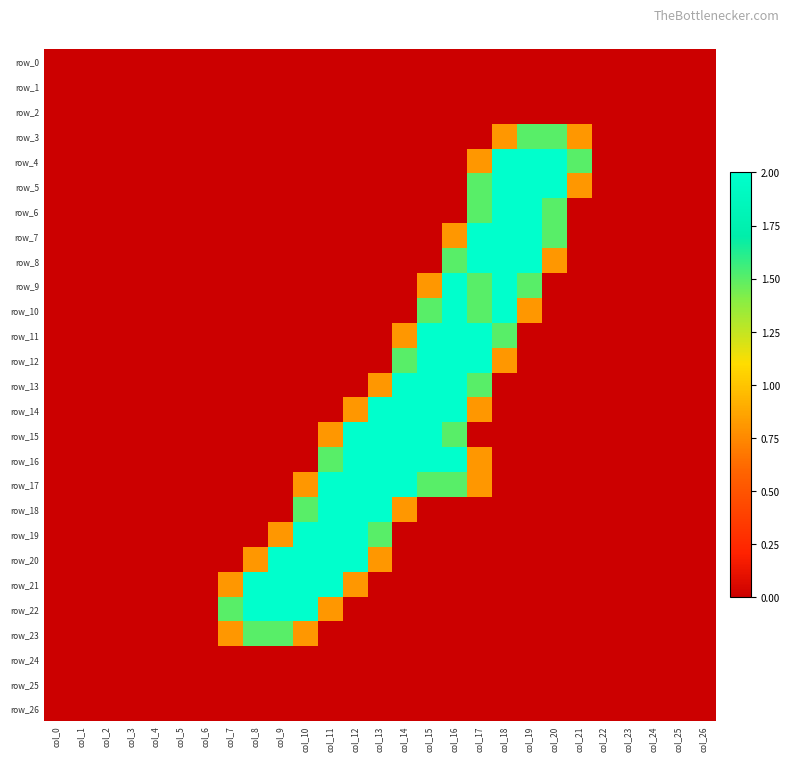

Reading left to right, transcribe all the data shown in this chart.

row_0: col_0=0.0	col_1=0.0	col_2=0.0	col_3=0.0	col_4=0.0	col_5=0.0	col_6=0.0	col_7=0.0	col_8=0.0	col_9=0.0	col_10=0.0	col_11=0.0	col_12=0.0	col_13=0.0	col_14=0.0	col_15=0.0	col_16=0.0	col_17=0.0	col_18=0.0	col_19=0.0	col_20=0.0	col_21=0.0	col_22=0.0	col_23=0.0	col_24=0.0	col_25=0.0	col_26=0.0
row_1: col_0=0.0	col_1=0.0	col_2=0.0	col_3=0.0	col_4=0.0	col_5=0.0	col_6=0.0	col_7=0.0	col_8=0.0	col_9=0.0	col_10=0.0	col_11=0.0	col_12=0.0	col_13=0.0	col_14=0.0	col_15=0.0	col_16=0.0	col_17=0.0	col_18=0.0	col_19=0.0	col_20=0.0	col_21=0.0	col_22=0.0	col_23=0.0	col_24=0.0	col_25=0.0	col_26=0.0
row_2: col_0=0.0	col_1=0.0	col_2=0.0	col_3=0.0	col_4=0.0	col_5=0.0	col_6=0.0	col_7=0.0	col_8=0.0	col_9=0.0	col_10=0.0	col_11=0.0	col_12=0.0	col_13=0.0	col_14=0.0	col_15=0.0	col_16=0.0	col_17=0.0	col_18=0.0	col_19=0.0	col_20=0.0	col_21=0.0	col_22=0.0	col_23=0.0	col_24=0.0	col_25=0.0	col_26=0.0
row_3: col_0=0.0	col_1=0.0	col_2=0.0	col_3=0.0	col_4=0.0	col_5=0.0	col_6=0.0	col_7=0.0	col_8=0.0	col_9=0.0	col_10=0.0	col_11=0.0	col_12=0.0	col_13=0.0	col_14=0.0	col_15=0.0	col_16=0.0	col_17=0.0	col_18=0.8	col_19=1.5	col_20=1.5	col_21=0.8	col_22=0.0	col_23=0.0	col_24=0.0	col_25=0.0	col_26=0.0
row_4: col_0=0.0	col_1=0.0	col_2=0.0	col_3=0.0	col_4=0.0	col_5=0.0	col_6=0.0	col_7=0.0	col_8=0.0	col_9=0.0	col_10=0.0	col_11=0.0	col_12=0.0	col_13=0.0	col_14=0.0	col_15=0.0	col_16=0.0	col_17=0.8	col_18=2.0	col_19=2.0	col_20=2.0	col_21=1.5	col_22=0.0	col_23=0.0	col_24=0.0	col_25=0.0	col_26=0.0
row_5: col_0=0.0	col_1=0.0	col_2=0.0	col_3=0.0	col_4=0.0	col_5=0.0	col_6=0.0	col_7=0.0	col_8=0.0	col_9=0.0	col_10=0.0	col_11=0.0	col_12=0.0	col_13=0.0	col_14=0.0	col_15=0.0	col_16=0.0	col_17=1.5	col_18=2.0	col_19=2.0	col_20=2.0	col_21=0.8	col_22=0.0	col_23=0.0	col_24=0.0	col_25=0.0	col_26=0.0
row_6: col_0=0.0	col_1=0.0	col_2=0.0	col_3=0.0	col_4=0.0	col_5=0.0	col_6=0.0	col_7=0.0	col_8=0.0	col_9=0.0	col_10=0.0	col_11=0.0	col_12=0.0	col_13=0.0	col_14=0.0	col_15=0.0	col_16=0.0	col_17=1.5	col_18=2.0	col_19=2.0	col_20=1.5	col_21=0.0	col_22=0.0	col_23=0.0	col_24=0.0	col_25=0.0	col_26=0.0
row_7: col_0=0.0	col_1=0.0	col_2=0.0	col_3=0.0	col_4=0.0	col_5=0.0	col_6=0.0	col_7=0.0	col_8=0.0	col_9=0.0	col_10=0.0	col_11=0.0	col_12=0.0	col_13=0.0	col_14=0.0	col_15=0.0	col_16=0.8	col_17=2.0	col_18=2.0	col_19=2.0	col_20=1.5	col_21=0.0	col_22=0.0	col_23=0.0	col_24=0.0	col_25=0.0	col_26=0.0
row_8: col_0=0.0	col_1=0.0	col_2=0.0	col_3=0.0	col_4=0.0	col_5=0.0	col_6=0.0	col_7=0.0	col_8=0.0	col_9=0.0	col_10=0.0	col_11=0.0	col_12=0.0	col_13=0.0	col_14=0.0	col_15=0.0	col_16=1.5	col_17=2.0	col_18=2.0	col_19=2.0	col_20=0.8	col_21=0.0	col_22=0.0	col_23=0.0	col_24=0.0	col_25=0.0	col_26=0.0
row_9: col_0=0.0	col_1=0.0	col_2=0.0	col_3=0.0	col_4=0.0	col_5=0.0	col_6=0.0	col_7=0.0	col_8=0.0	col_9=0.0	col_10=0.0	col_11=0.0	col_12=0.0	col_13=0.0	col_14=0.0	col_15=0.8	col_16=2.0	col_17=1.5	col_18=2.0	col_19=1.5	col_20=0.0	col_21=0.0	col_22=0.0	col_23=0.0	col_24=0.0	col_25=0.0	col_26=0.0
row_10: col_0=0.0	col_1=0.0	col_2=0.0	col_3=0.0	col_4=0.0	col_5=0.0	col_6=0.0	col_7=0.0	col_8=0.0	col_9=0.0	col_10=0.0	col_11=0.0	col_12=0.0	col_13=0.0	col_14=0.0	col_15=1.5	col_16=2.0	col_17=1.5	col_18=2.0	col_19=0.8	col_20=0.0	col_21=0.0	col_22=0.0	col_23=0.0	col_24=0.0	col_25=0.0	col_26=0.0
row_11: col_0=0.0	col_1=0.0	col_2=0.0	col_3=0.0	col_4=0.0	col_5=0.0	col_6=0.0	col_7=0.0	col_8=0.0	col_9=0.0	col_10=0.0	col_11=0.0	col_12=0.0	col_13=0.0	col_14=0.8	col_15=2.0	col_16=2.0	col_17=2.0	col_18=1.5	col_19=0.0	col_20=0.0	col_21=0.0	col_22=0.0	col_23=0.0	col_24=0.0	col_25=0.0	col_26=0.0
row_12: col_0=0.0	col_1=0.0	col_2=0.0	col_3=0.0	col_4=0.0	col_5=0.0	col_6=0.0	col_7=0.0	col_8=0.0	col_9=0.0	col_10=0.0	col_11=0.0	col_12=0.0	col_13=0.0	col_14=1.5	col_15=2.0	col_16=2.0	col_17=2.0	col_18=0.8	col_19=0.0	col_20=0.0	col_21=0.0	col_22=0.0	col_23=0.0	col_24=0.0	col_25=0.0	col_26=0.0
row_13: col_0=0.0	col_1=0.0	col_2=0.0	col_3=0.0	col_4=0.0	col_5=0.0	col_6=0.0	col_7=0.0	col_8=0.0	col_9=0.0	col_10=0.0	col_11=0.0	col_12=0.0	col_13=0.8	col_14=2.0	col_15=2.0	col_16=2.0	col_17=1.5	col_18=0.0	col_19=0.0	col_20=0.0	col_21=0.0	col_22=0.0	col_23=0.0	col_24=0.0	col_25=0.0	col_26=0.0
row_14: col_0=0.0	col_1=0.0	col_2=0.0	col_3=0.0	col_4=0.0	col_5=0.0	col_6=0.0	col_7=0.0	col_8=0.0	col_9=0.0	col_10=0.0	col_11=0.0	col_12=0.8	col_13=2.0	col_14=2.0	col_15=2.0	col_16=2.0	col_17=0.8	col_18=0.0	col_19=0.0	col_20=0.0	col_21=0.0	col_22=0.0	col_23=0.0	col_24=0.0	col_25=0.0	col_26=0.0
row_15: col_0=0.0	col_1=0.0	col_2=0.0	col_3=0.0	col_4=0.0	col_5=0.0	col_6=0.0	col_7=0.0	col_8=0.0	col_9=0.0	col_10=0.0	col_11=0.8	col_12=2.0	col_13=2.0	col_14=2.0	col_15=2.0	col_16=1.5	col_17=0.0	col_18=0.0	col_19=0.0	col_20=0.0	col_21=0.0	col_22=0.0	col_23=0.0	col_24=0.0	col_25=0.0	col_26=0.0
row_16: col_0=0.0	col_1=0.0	col_2=0.0	col_3=0.0	col_4=0.0	col_5=0.0	col_6=0.0	col_7=0.0	col_8=0.0	col_9=0.0	col_10=0.0	col_11=1.5	col_12=2.0	col_13=2.0	col_14=2.0	col_15=2.0	col_16=2.0	col_17=0.8	col_18=0.0	col_19=0.0	col_20=0.0	col_21=0.0	col_22=0.0	col_23=0.0	col_24=0.0	col_25=0.0	col_26=0.0
row_17: col_0=0.0	col_1=0.0	col_2=0.0	col_3=0.0	col_4=0.0	col_5=0.0	col_6=0.0	col_7=0.0	col_8=0.0	col_9=0.0	col_10=0.8	col_11=2.0	col_12=2.0	col_13=2.0	col_14=2.0	col_15=1.5	col_16=1.5	col_17=0.8	col_18=0.0	col_19=0.0	col_20=0.0	col_21=0.0	col_22=0.0	col_23=0.0	col_24=0.0	col_25=0.0	col_26=0.0
row_18: col_0=0.0	col_1=0.0	col_2=0.0	col_3=0.0	col_4=0.0	col_5=0.0	col_6=0.0	col_7=0.0	col_8=0.0	col_9=0.0	col_10=1.5	col_11=2.0	col_12=2.0	col_13=2.0	col_14=0.8	col_15=0.0	col_16=0.0	col_17=0.0	col_18=0.0	col_19=0.0	col_20=0.0	col_21=0.0	col_22=0.0	col_23=0.0	col_24=0.0	col_25=0.0	col_26=0.0
row_19: col_0=0.0	col_1=0.0	col_2=0.0	col_3=0.0	col_4=0.0	col_5=0.0	col_6=0.0	col_7=0.0	col_8=0.0	col_9=0.8	col_10=2.0	col_11=2.0	col_12=2.0	col_13=1.5	col_14=0.0	col_15=0.0	col_16=0.0	col_17=0.0	col_18=0.0	col_19=0.0	col_20=0.0	col_21=0.0	col_22=0.0	col_23=0.0	col_24=0.0	col_25=0.0	col_26=0.0
row_20: col_0=0.0	col_1=0.0	col_2=0.0	col_3=0.0	col_4=0.0	col_5=0.0	col_6=0.0	col_7=0.0	col_8=0.8	col_9=2.0	col_10=2.0	col_11=2.0	col_12=2.0	col_13=0.8	col_14=0.0	col_15=0.0	col_16=0.0	col_17=0.0	col_18=0.0	col_19=0.0	col_20=0.0	col_21=0.0	col_22=0.0	col_23=0.0	col_24=0.0	col_25=0.0	col_26=0.0
row_21: col_0=0.0	col_1=0.0	col_2=0.0	col_3=0.0	col_4=0.0	col_5=0.0	col_6=0.0	col_7=0.8	col_8=2.0	col_9=2.0	col_10=2.0	col_11=2.0	col_12=0.8	col_13=0.0	col_14=0.0	col_15=0.0	col_16=0.0	col_17=0.0	col_18=0.0	col_19=0.0	col_20=0.0	col_21=0.0	col_22=0.0	col_23=0.0	col_24=0.0	col_25=0.0	col_26=0.0
row_22: col_0=0.0	col_1=0.0	col_2=0.0	col_3=0.0	col_4=0.0	col_5=0.0	col_6=0.0	col_7=1.5	col_8=2.0	col_9=2.0	col_10=2.0	col_11=0.8	col_12=0.0	col_13=0.0	col_14=0.0	col_15=0.0	col_16=0.0	col_17=0.0	col_18=0.0	col_19=0.0	col_20=0.0	col_21=0.0	col_22=0.0	col_23=0.0	col_24=0.0	col_25=0.0	col_26=0.0
row_23: col_0=0.0	col_1=0.0	col_2=0.0	col_3=0.0	col_4=0.0	col_5=0.0	col_6=0.0	col_7=0.8	col_8=1.5	col_9=1.5	col_10=0.8	col_11=0.0	col_12=0.0	col_13=0.0	col_14=0.0	col_15=0.0	col_16=0.0	col_17=0.0	col_18=0.0	col_19=0.0	col_20=0.0	col_21=0.0	col_22=0.0	col_23=0.0	col_24=0.0	col_25=0.0	col_26=0.0
row_24: col_0=0.0	col_1=0.0	col_2=0.0	col_3=0.0	col_4=0.0	col_5=0.0	col_6=0.0	col_7=0.0	col_8=0.0	col_9=0.0	col_10=0.0	col_11=0.0	col_12=0.0	col_13=0.0	col_14=0.0	col_15=0.0	col_16=0.0	col_17=0.0	col_18=0.0	col_19=0.0	col_20=0.0	col_21=0.0	col_22=0.0	col_23=0.0	col_24=0.0	col_25=0.0	col_26=0.0
row_25: col_0=0.0	col_1=0.0	col_2=0.0	col_3=0.0	col_4=0.0	col_5=0.0	col_6=0.0	col_7=0.0	col_8=0.0	col_9=0.0	col_10=0.0	col_11=0.0	col_12=0.0	col_13=0.0	col_14=0.0	col_15=0.0	col_16=0.0	col_17=0.0	col_18=0.0	col_19=0.0	col_20=0.0	col_21=0.0	col_22=0.0	col_23=0.0	col_24=0.0	col_25=0.0	col_26=0.0
row_26: col_0=0.0	col_1=0.0	col_2=0.0	col_3=0.0	col_4=0.0	col_5=0.0	col_6=0.0	col_7=0.0	col_8=0.0	col_9=0.0	col_10=0.0	col_11=0.0	col_12=0.0	col_13=0.0	col_14=0.0	col_15=0.0	col_16=0.0	col_17=0.0	col_18=0.0	col_19=0.0	col_20=0.0	col_21=0.0	col_22=0.0	col_23=0.0	col_24=0.0	col_25=0.0	col_26=0.0